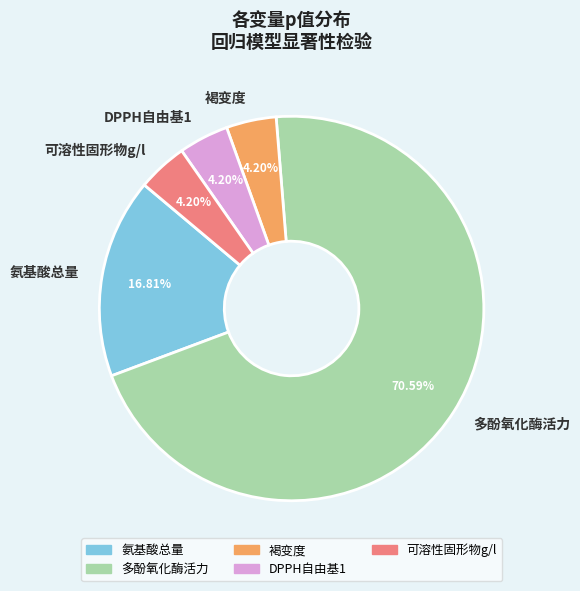

How many slices are in this pie chart?

5